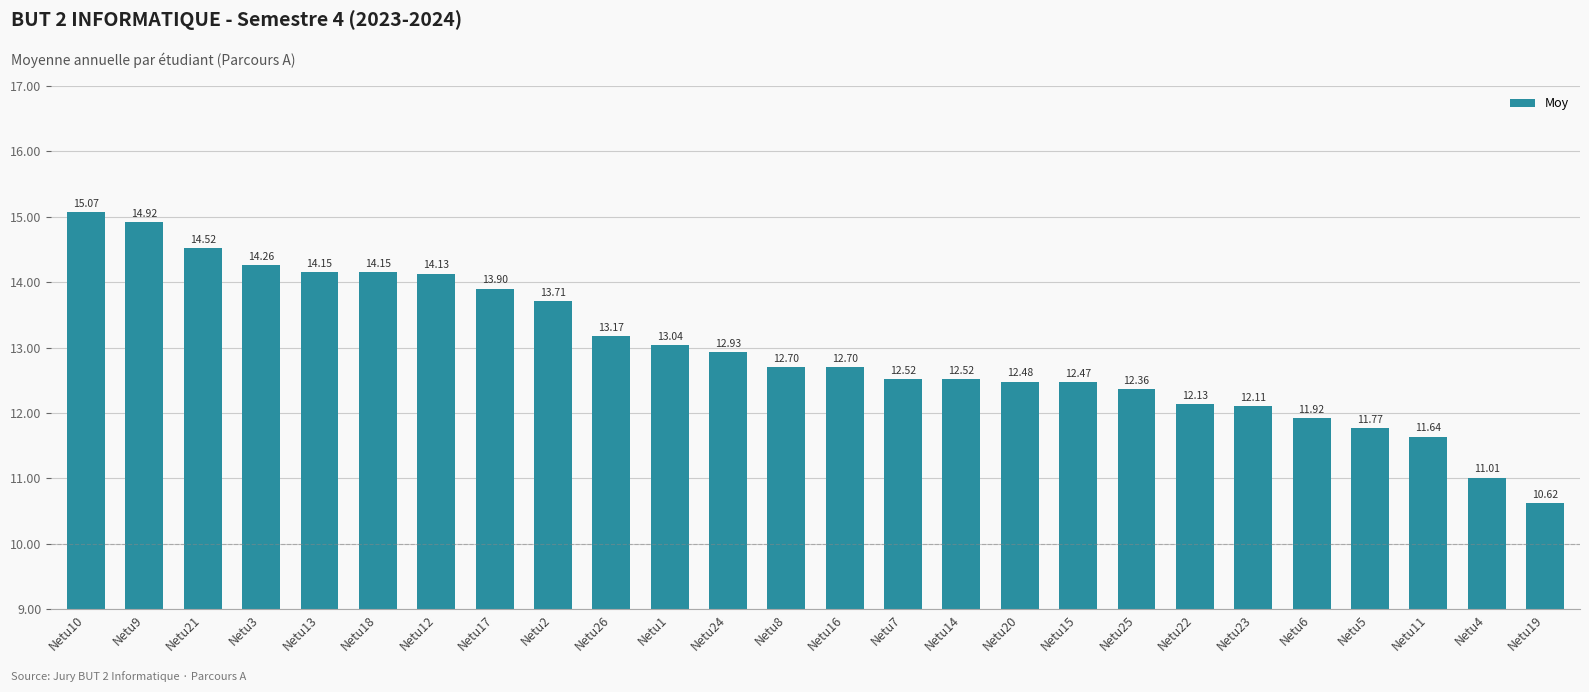

What is the sum of all values?

336.9